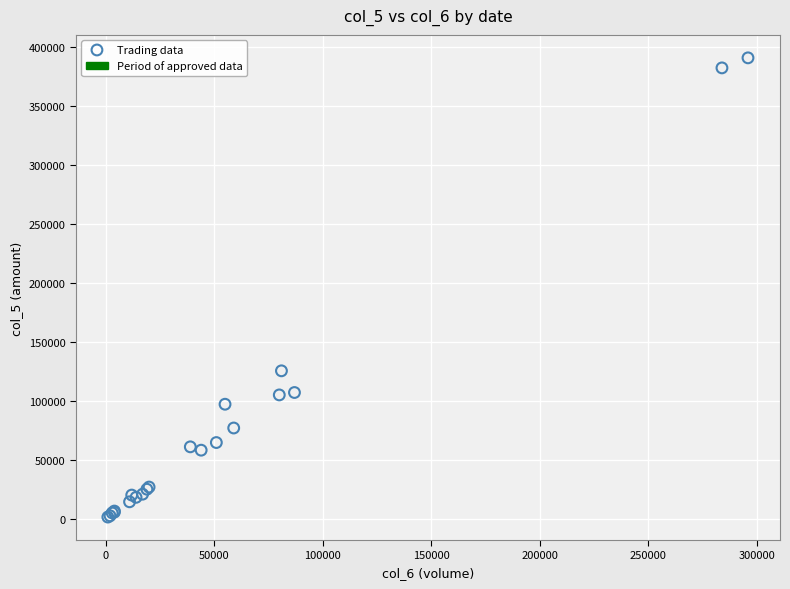

What Y value in the scatter plot is closest to 195915?

125260